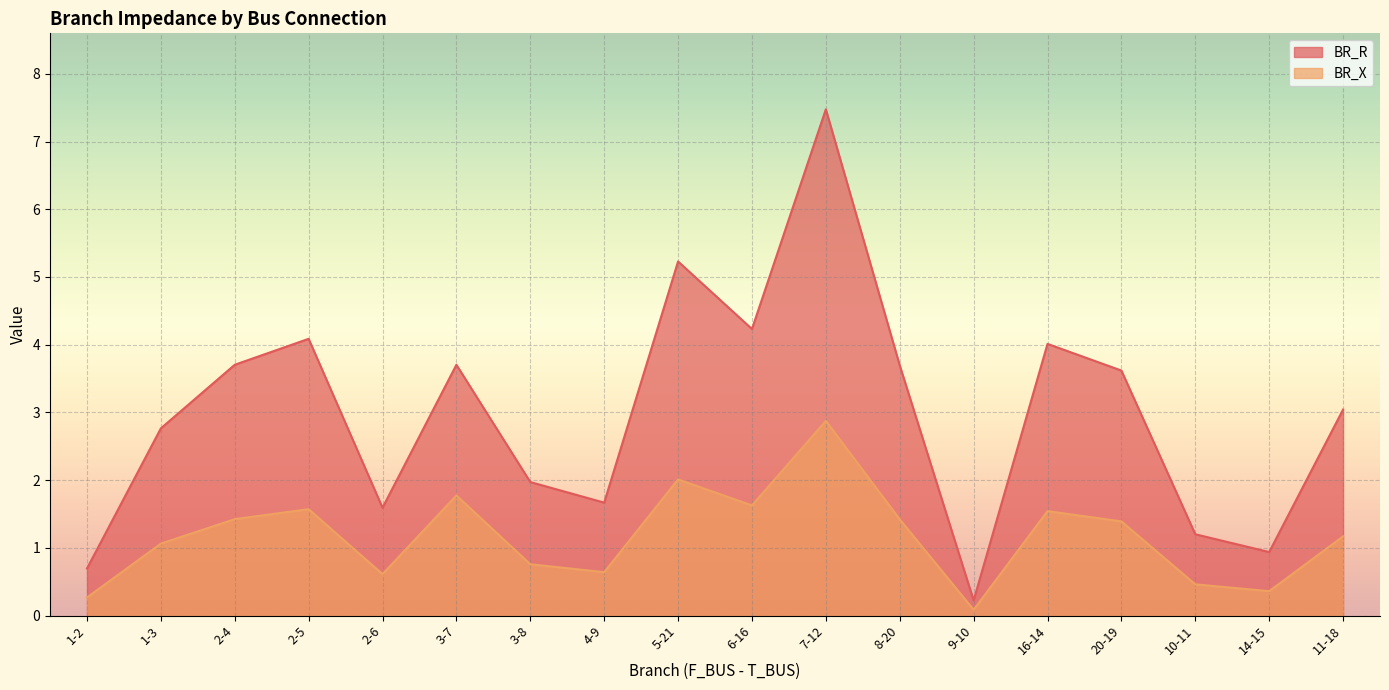

What position from the right is 2-4?

16